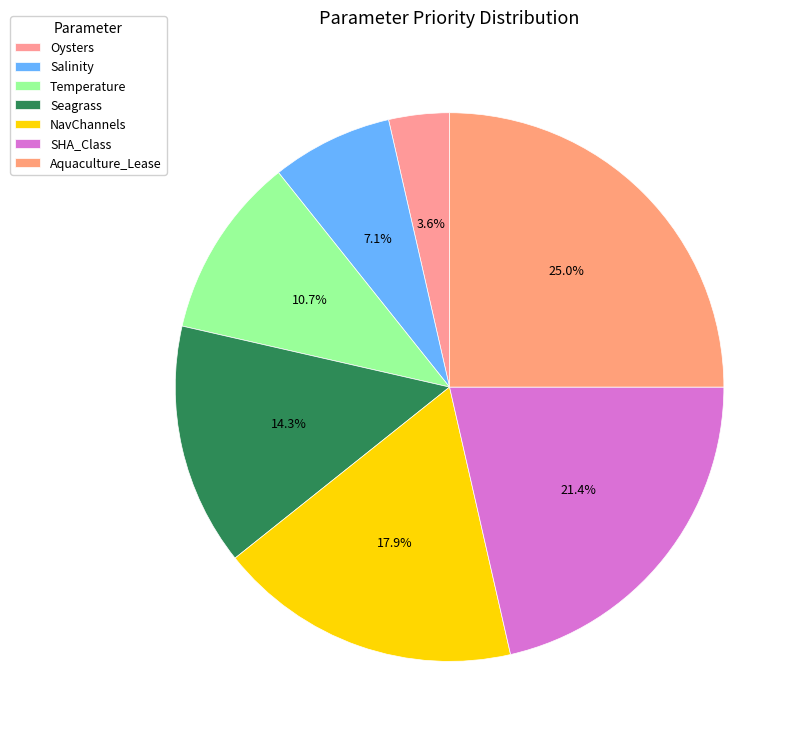

Combined, what portion of the pie is Temperature and Seagrass?

25.0%